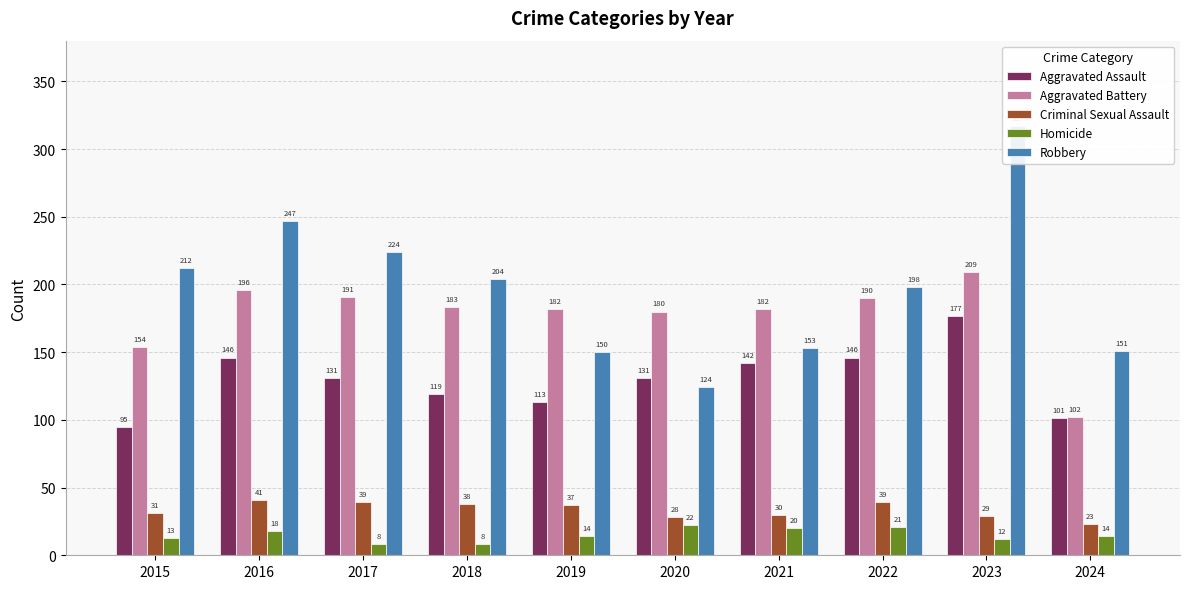

Are the bars grouped side by side (vs. stacked)?

Yes